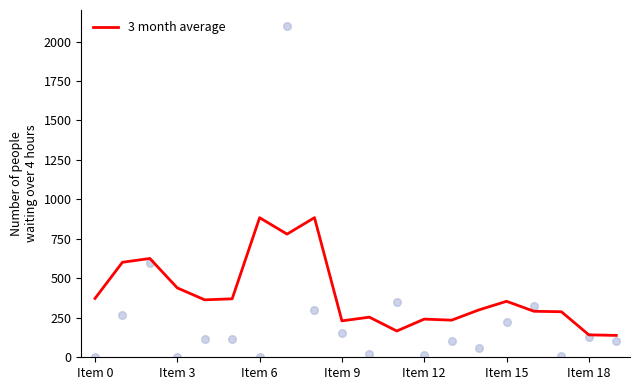

The value of 3 month average at Item 12 is 241.8. True or false?

True